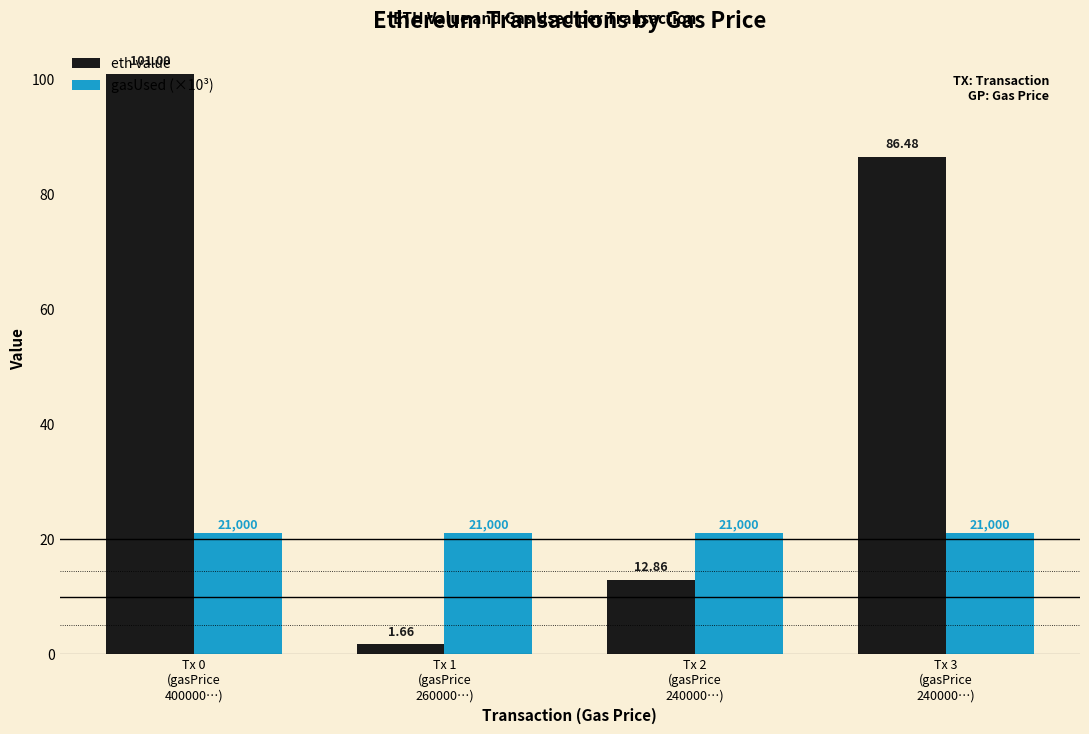

What is the sum of the eth value values at Tx 3
(gasPrice
240000…) and Tx 2
(gasPrice
240000…)?

99.3